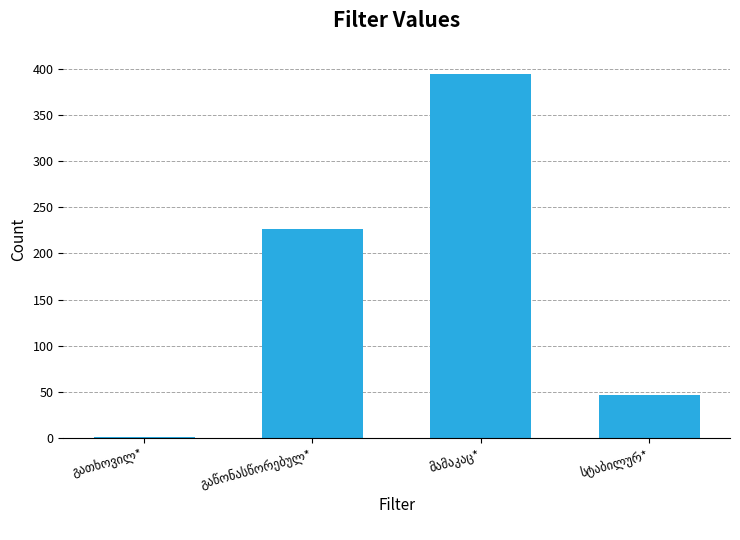

What is the sum of all values?

669